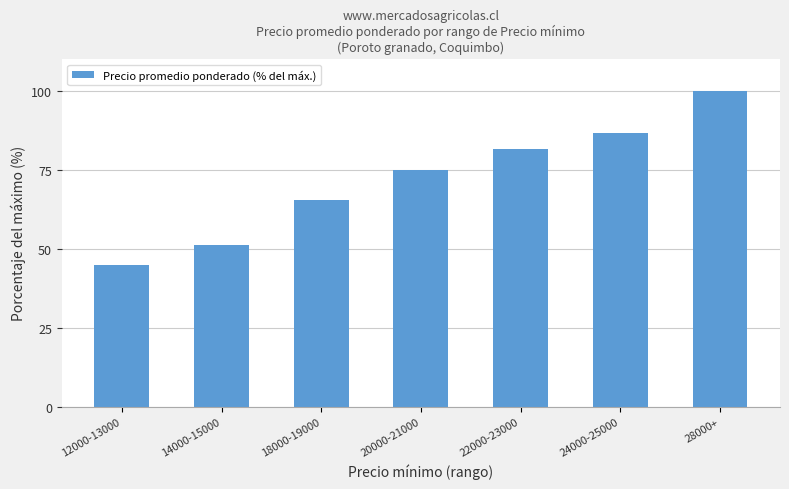

What is the change in value from 14000-15000 to 18000-19000?

+14.2